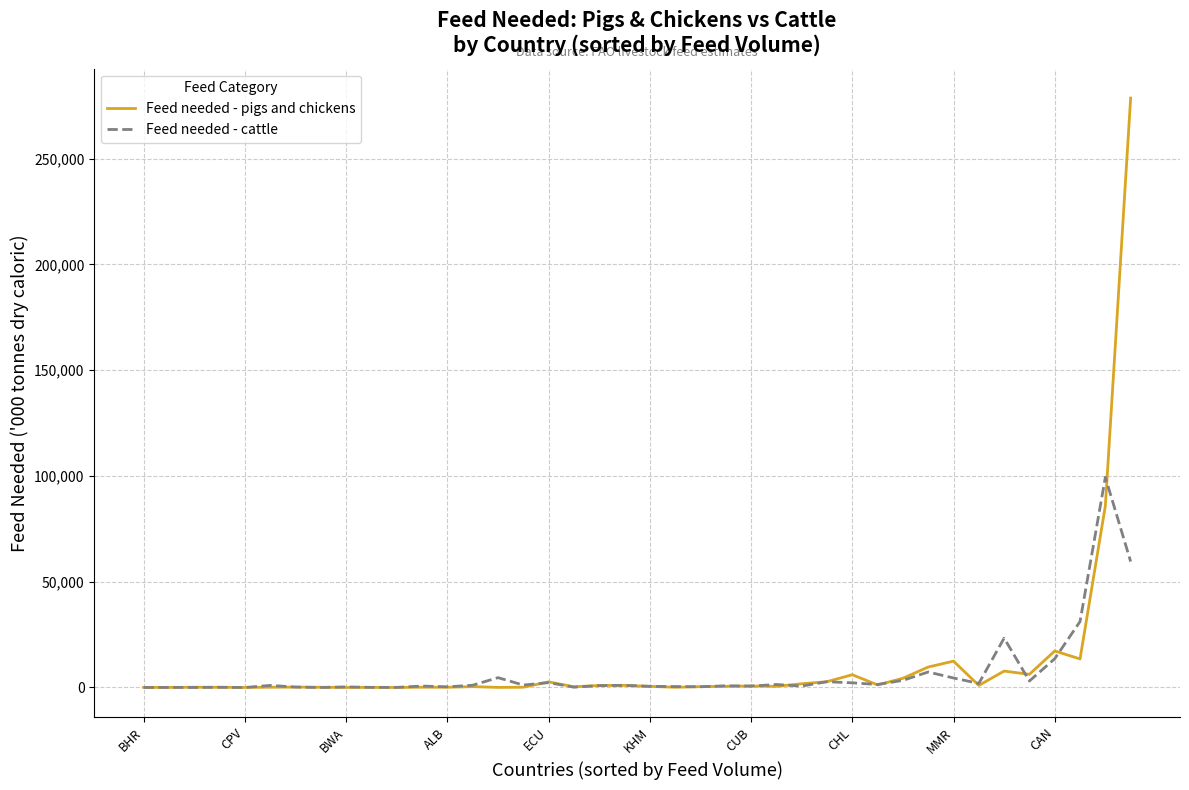

Which series has the widest spread of values?

Feed needed - pigs and chickens